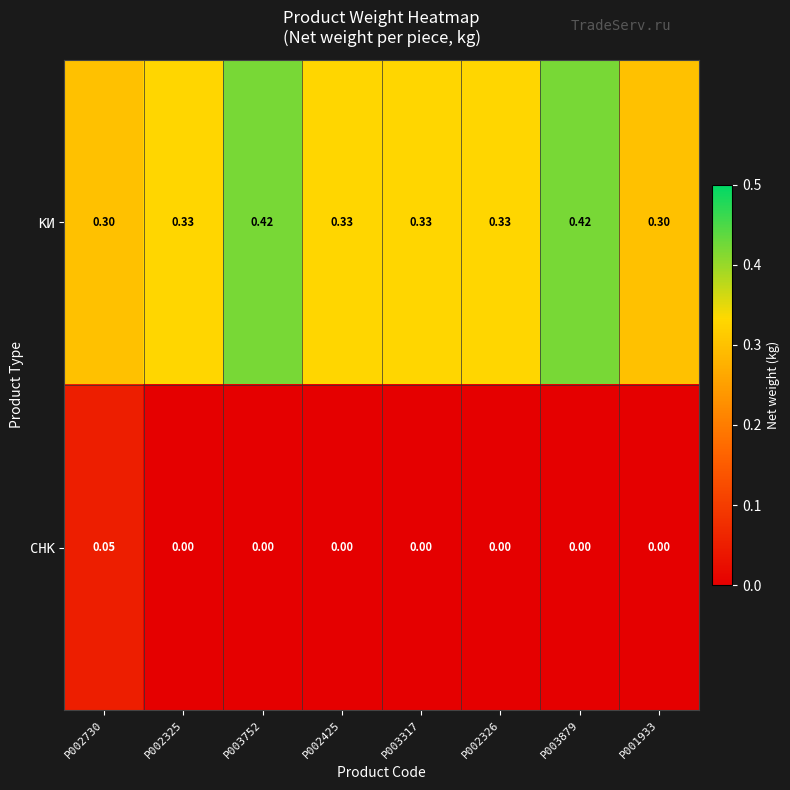

Which series has the largest range (max minus min)?

КИ